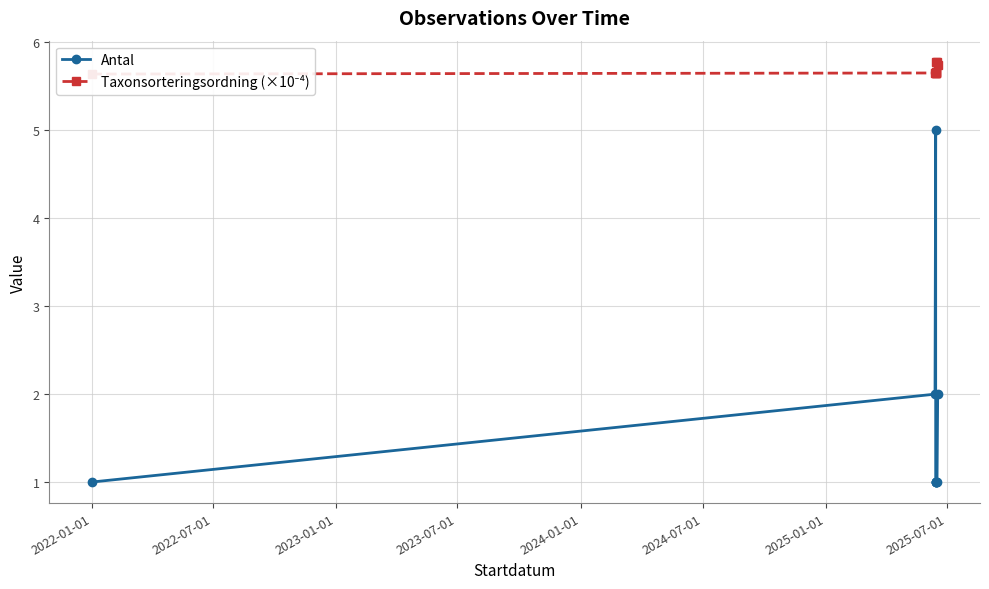

Rank the series by their average value, from lowest to highest.

Antal, Taxonsorteringsordning (×10⁻⁴)